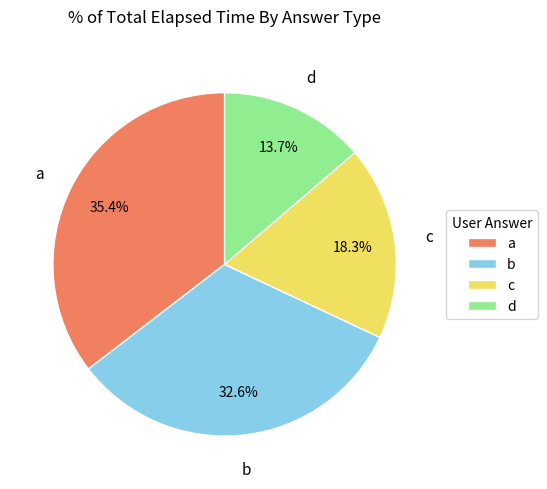

What is the total percentage of c and d?

32.0%